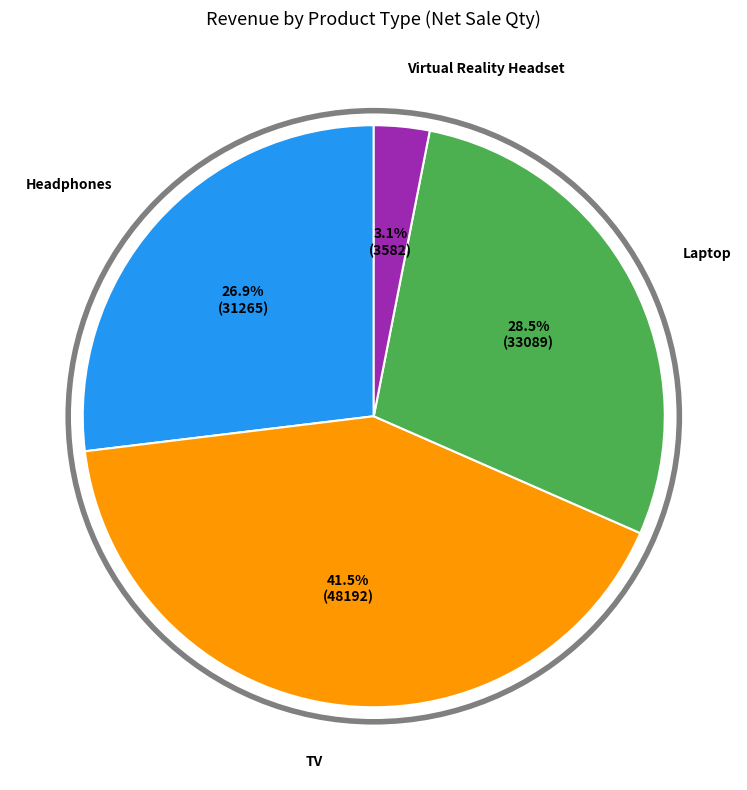

Which category has the biggest portion of the pie?

TV